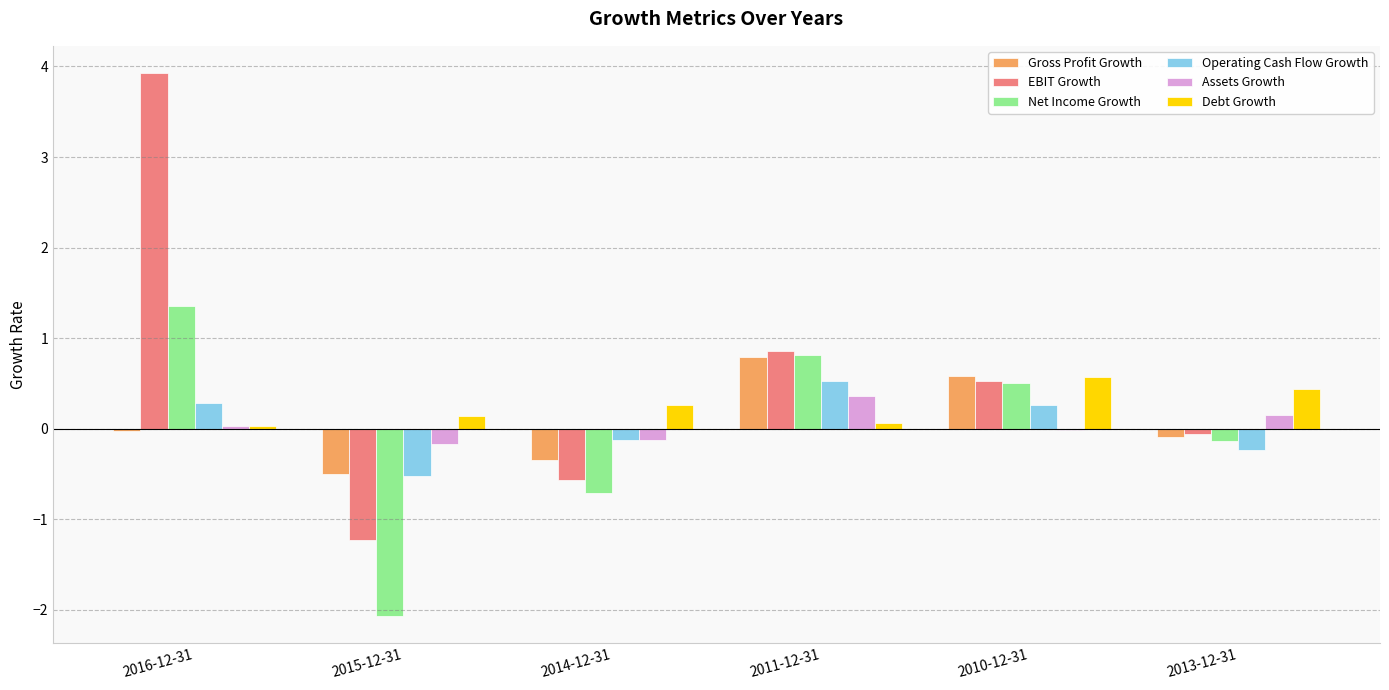

Which series has the largest total across all categories?

EBIT Growth